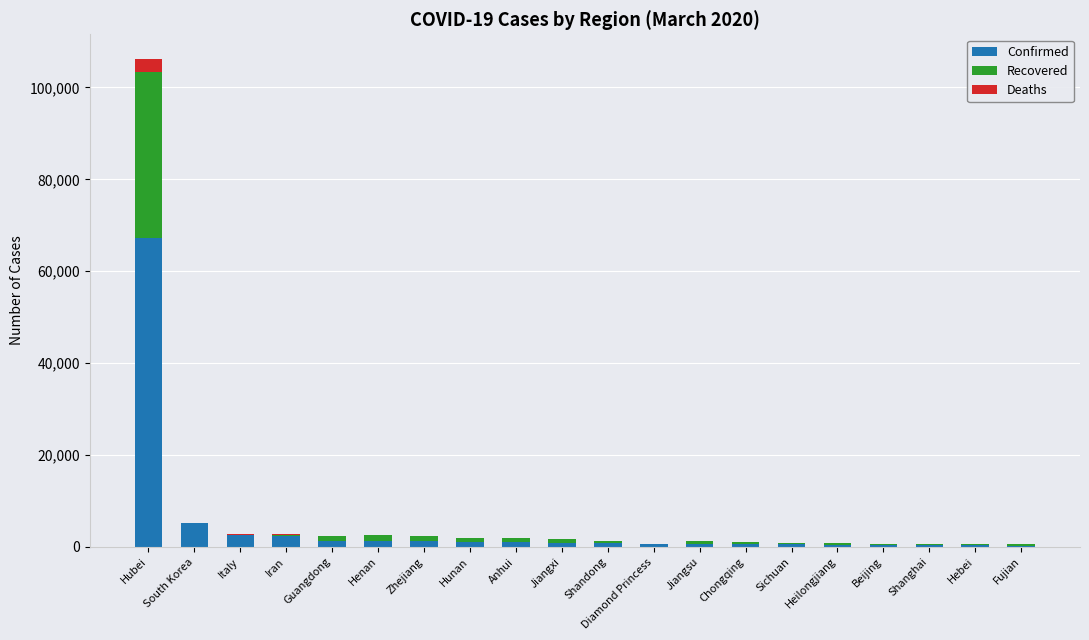

Is it true that Confirmed equals 576 at Chongqing?

True